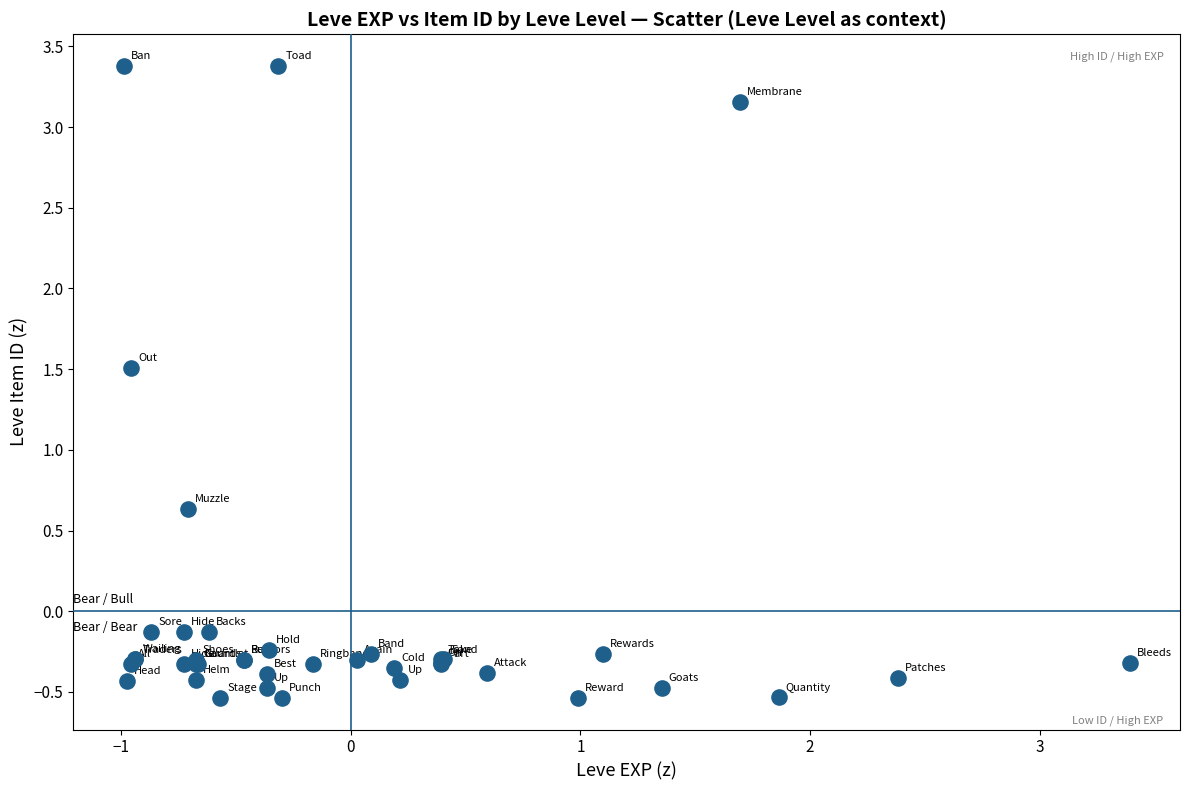

What Y value in the scatter plot is closest to 1?

0.6